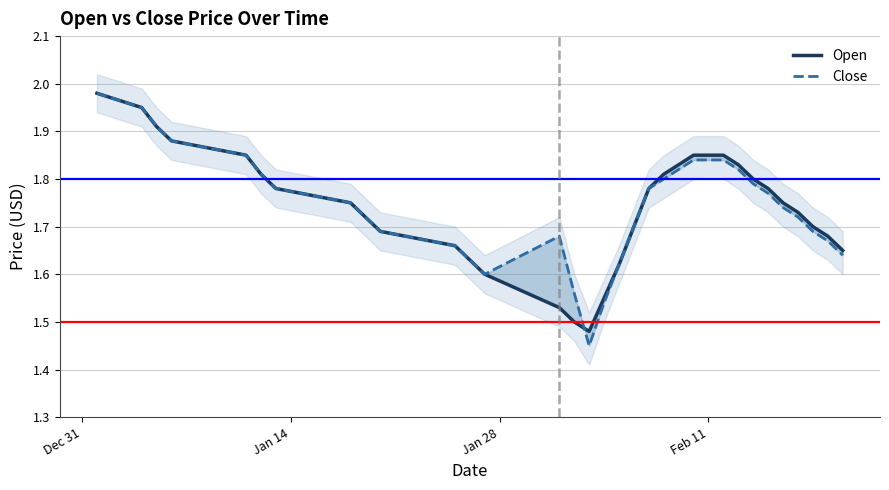

How many data points does each series have?

33